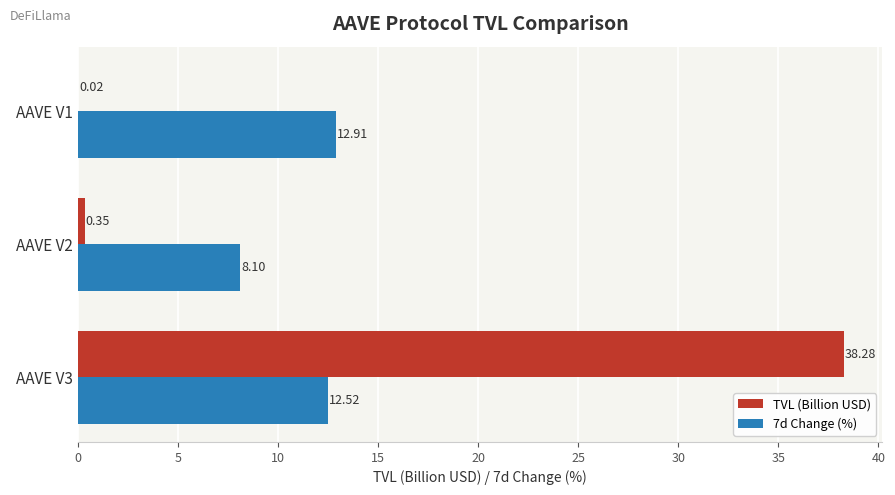

At which category is the sum across all series the highest?

AAVE V3